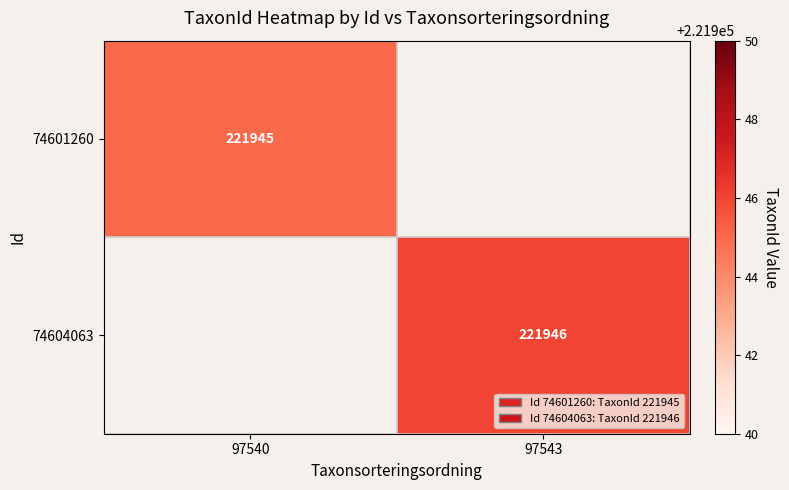

The 74604063 series shows 221946 at 97543. True or false?

True